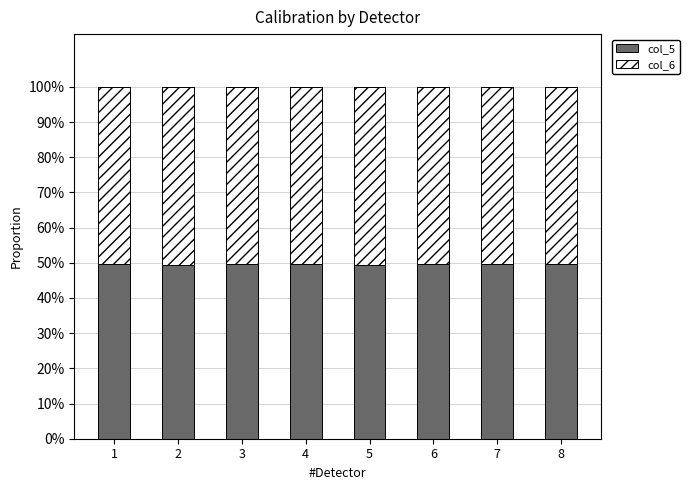

What is the minimum value for col_5?

0.5